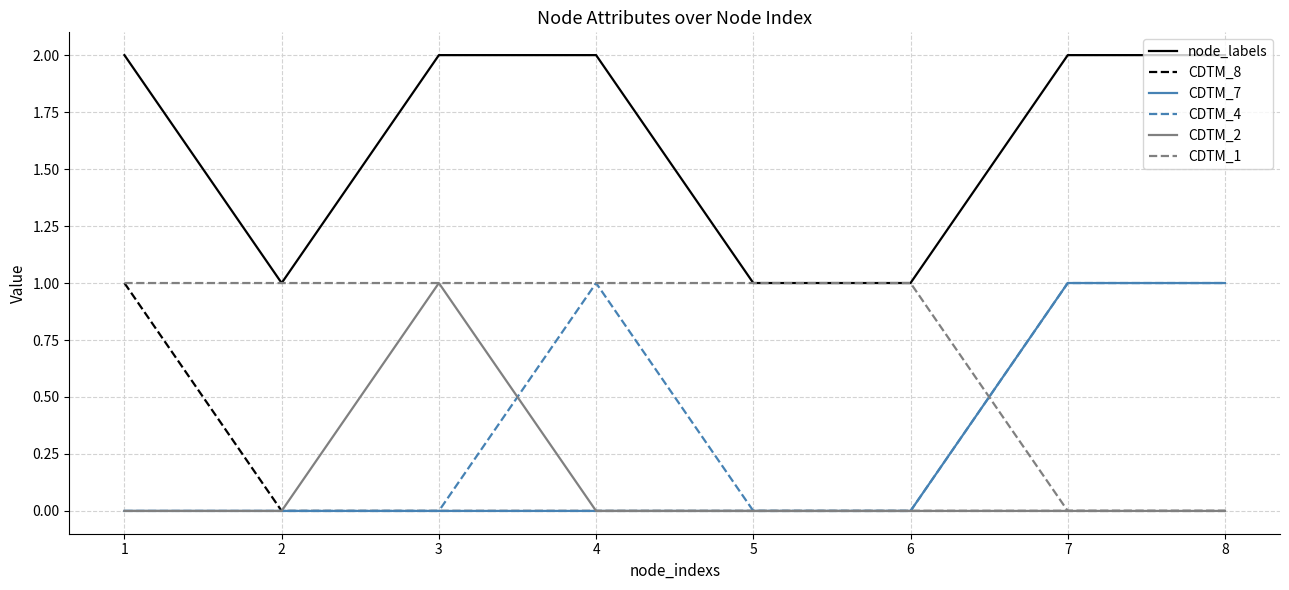

What is the average value of the node_labels series?

2